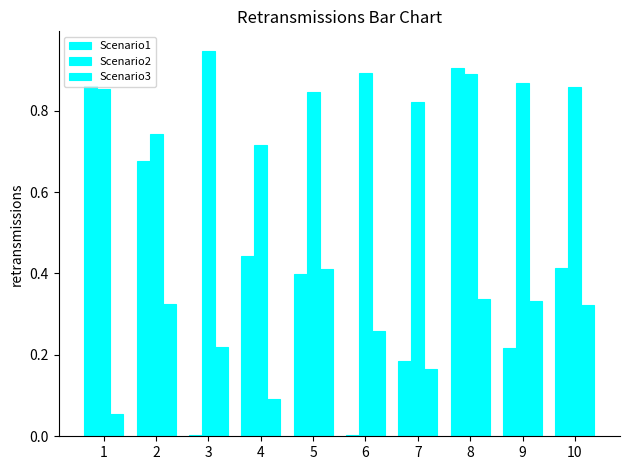

At 3, list the series in order from smallest to largest.

Scenario1, Scenario3, Scenario2